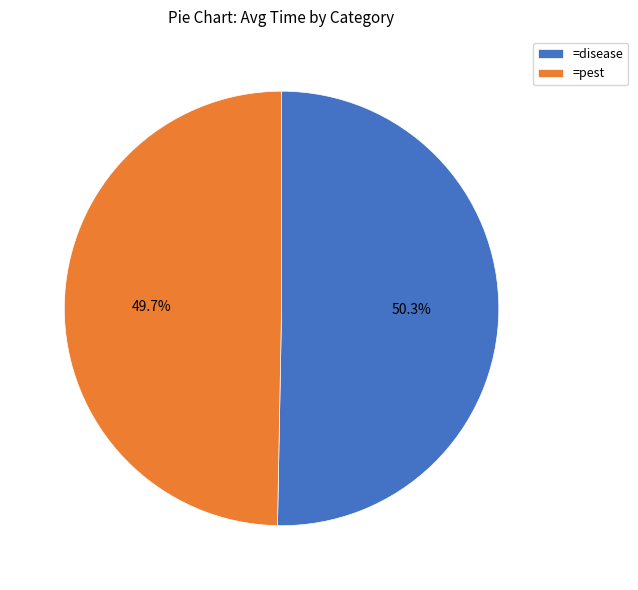

How many slices are in this pie chart?

2